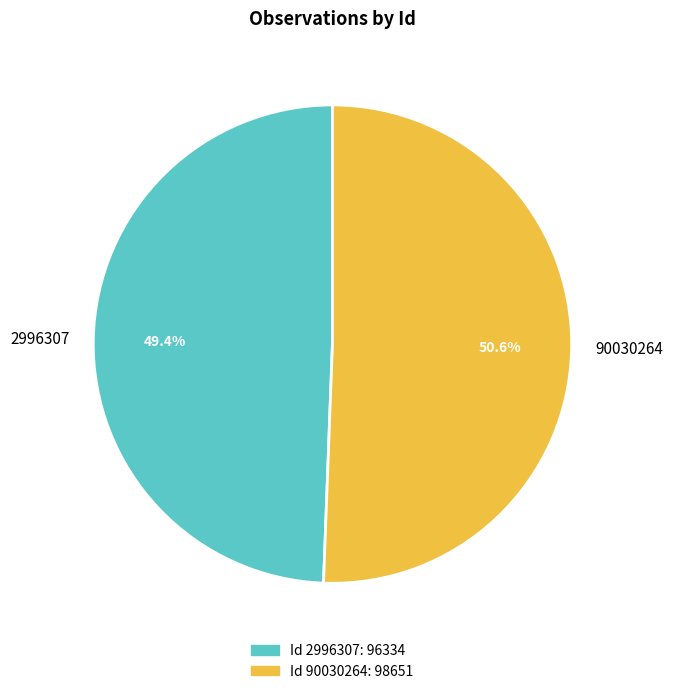

How many segments does this pie chart have?

2